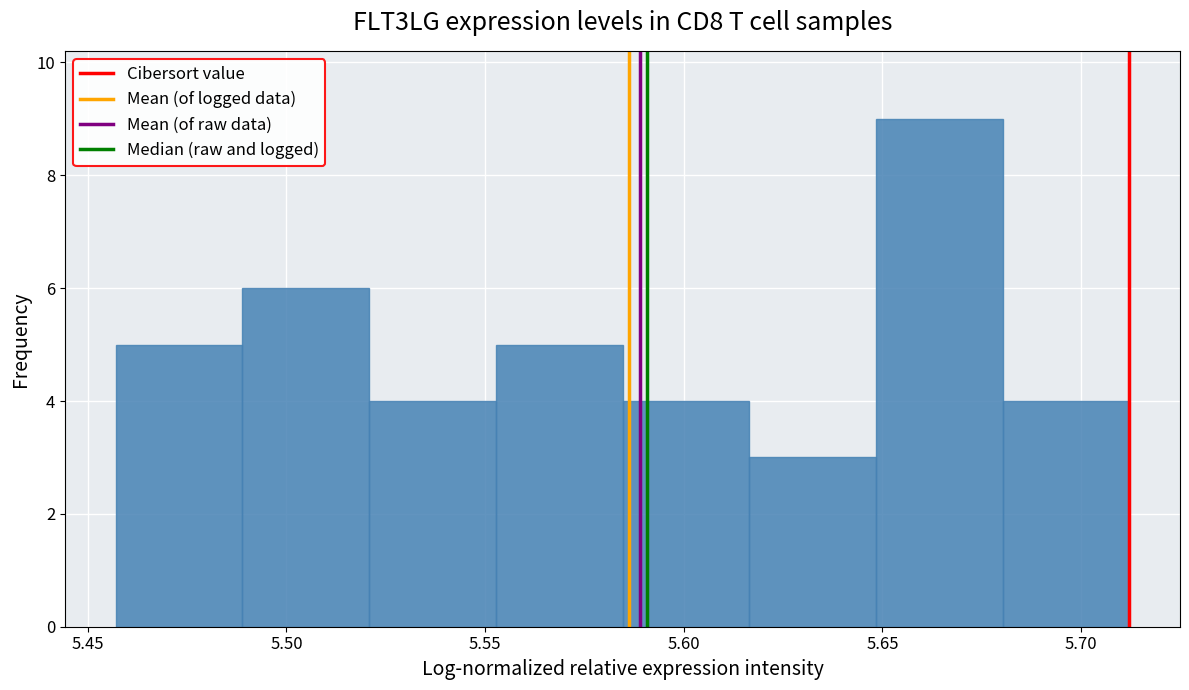

How tall is the bar that spans 5.650 to 5.680 on the x-axis? Neither the bar edges nor the heights are printed on the chart, so give them approximately, as read against the axes.

9